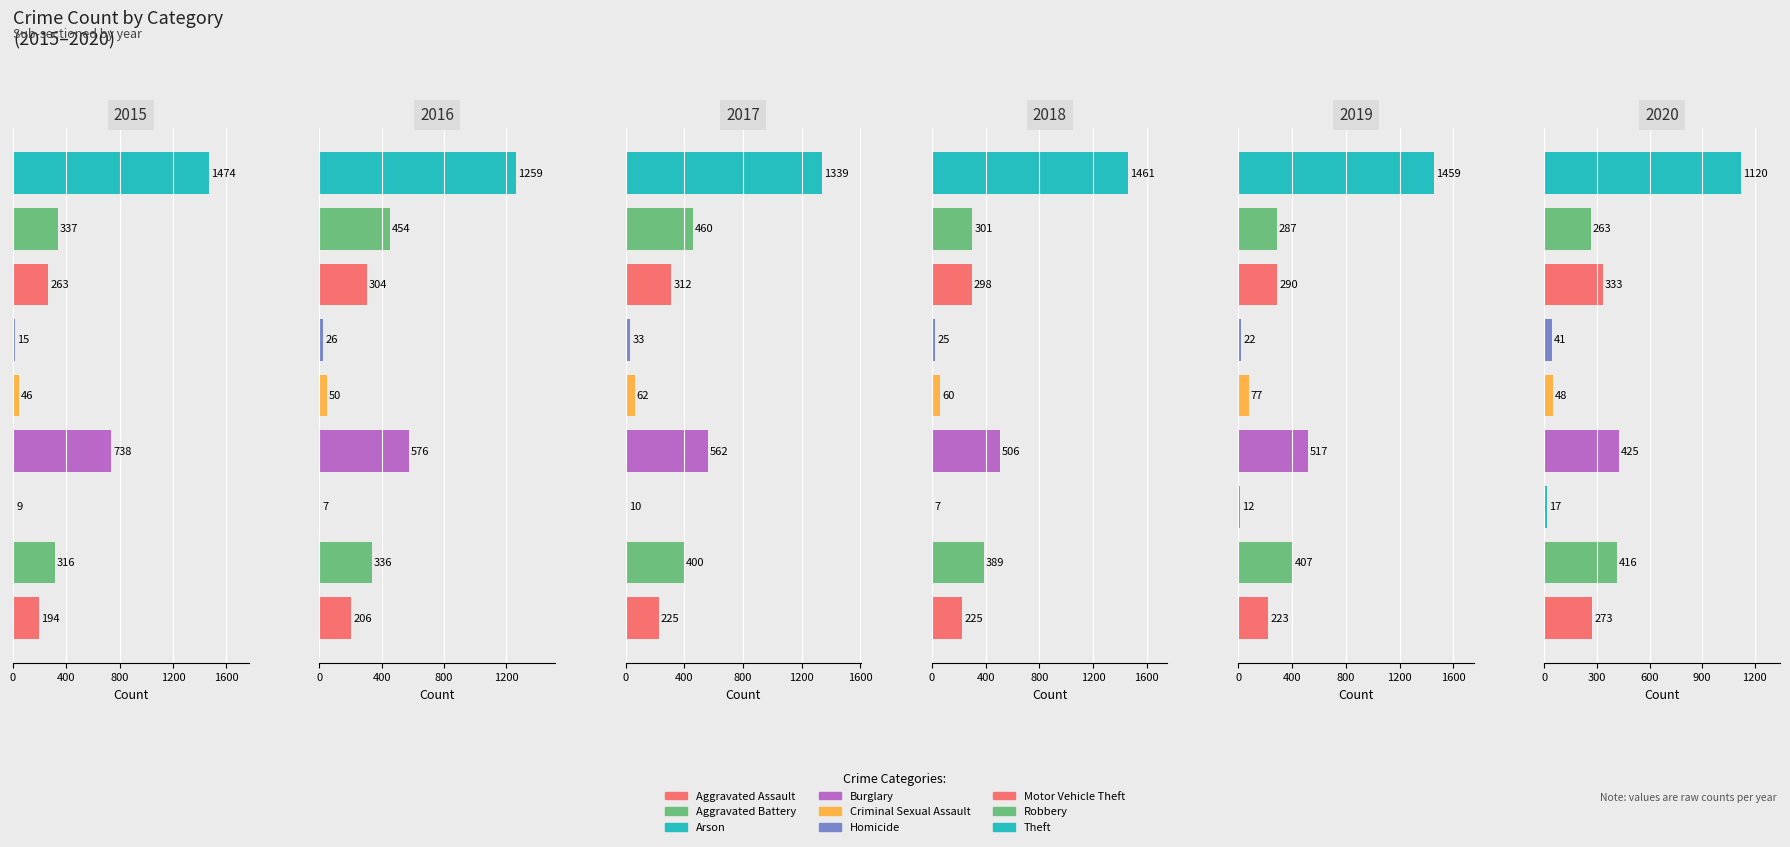

Between Arson and Homicide, which is larger?

Homicide